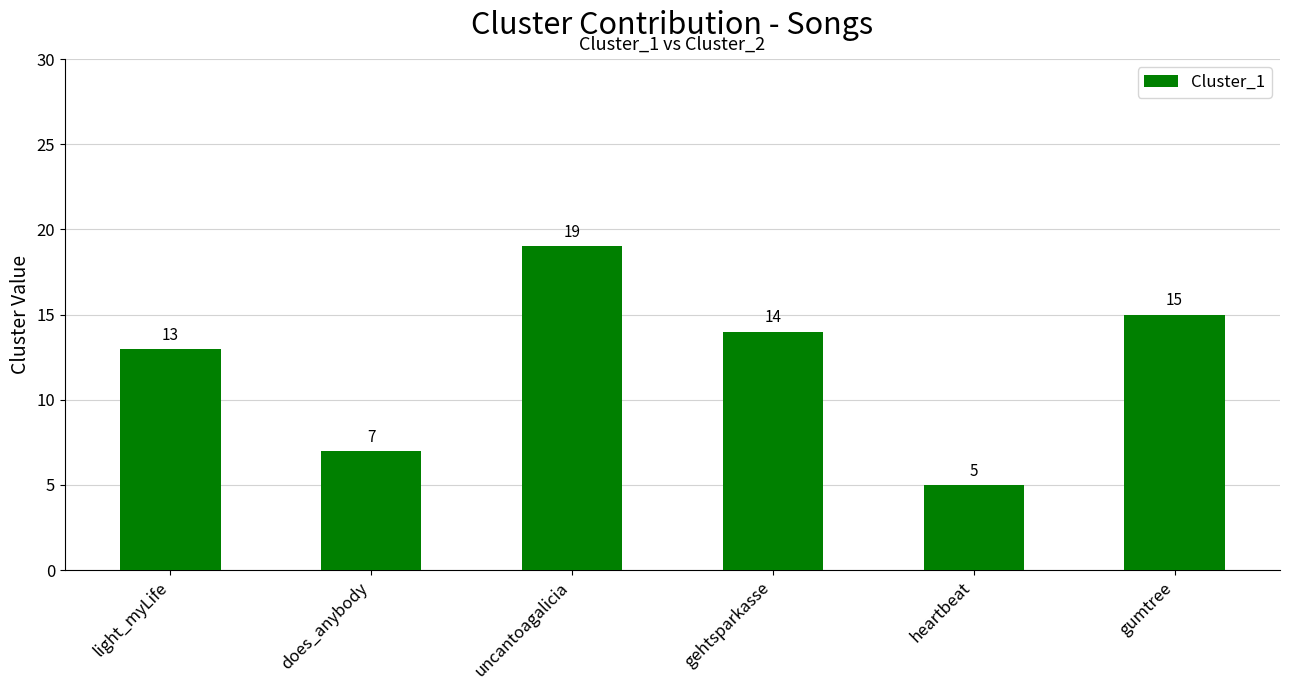

At which category does the chart reach its minimum across all series?

heartbeat